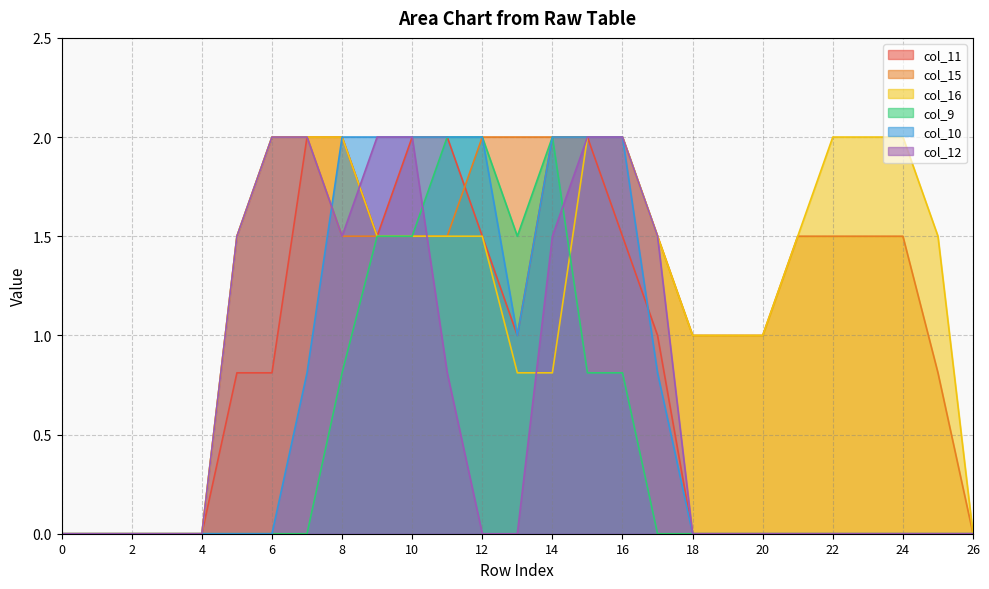

Between 8 and 26, which series saw the biggest shift?

col_11